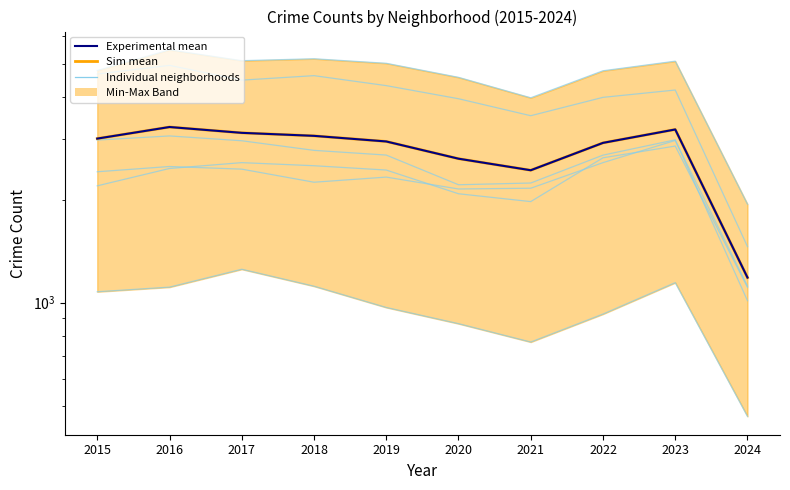

Which category has the lowest value across all series?

2024